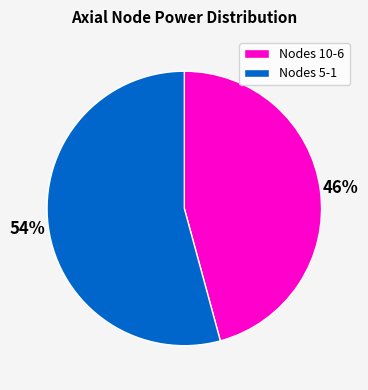

Is the sum of Nodes 10-6 and Nodes 5-1 greater than half?

Yes